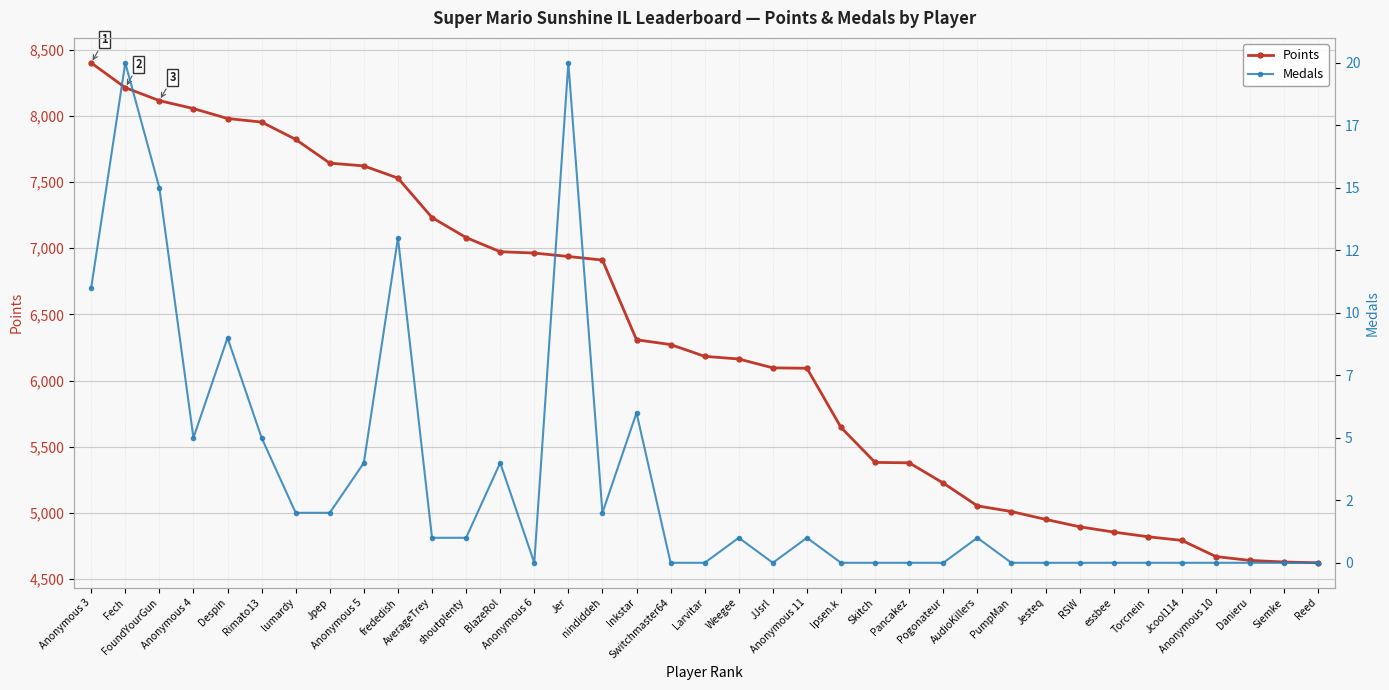

Reading left to right, what are all the values shown in this chart?

Points: 8399	8212	8114	8054	7979	7952	7821	7642	7621	7529	7231	7080	6973	6963	6937	6910	6308	6272	6183	6163	6096	6093	5646	5382	5379	5226	5054	5011	4952	4896	4856	4821	4793	4671	4642	4630	4624
Medals: 11	20	15	5	9	5	2	2	4	13	1	1	4	0	20	2	6	0	0	1	0	1	0	0	0	0	1	0	0	0	0	0	0	0	0	0	0